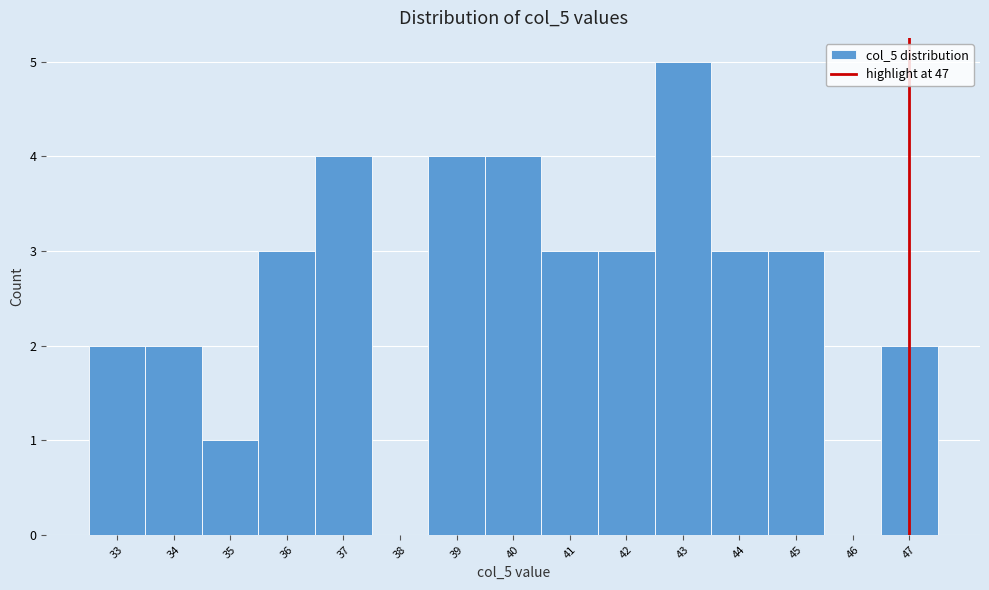

Reading left to right, transcribe this chart: for each bar, give the range it covers on the x-axis and its height. The values are not printed on the chart, so give them approximately, as read against the axis.

32.5 to 33.5: 2
33.5 to 34.5: 2
34.5 to 35.5: 1
35.5 to 36.5: 3
36.5 to 37.5: 4
37.5 to 38.5: 0
38.5 to 39.5: 4
39.5 to 40.5: 4
40.5 to 41.5: 3
41.5 to 42.5: 3
42.5 to 43.5: 5
43.5 to 44.5: 3
44.5 to 45.5: 3
45.5 to 46.5: 0
46.5 to 47.5: 2